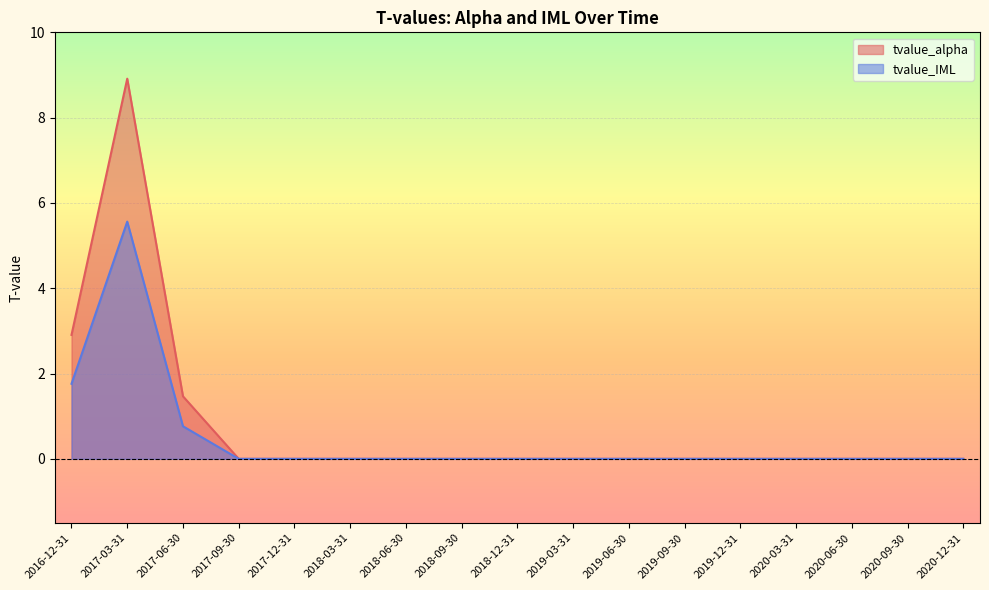

Which series has the widest spread of values?

tvalue_alpha